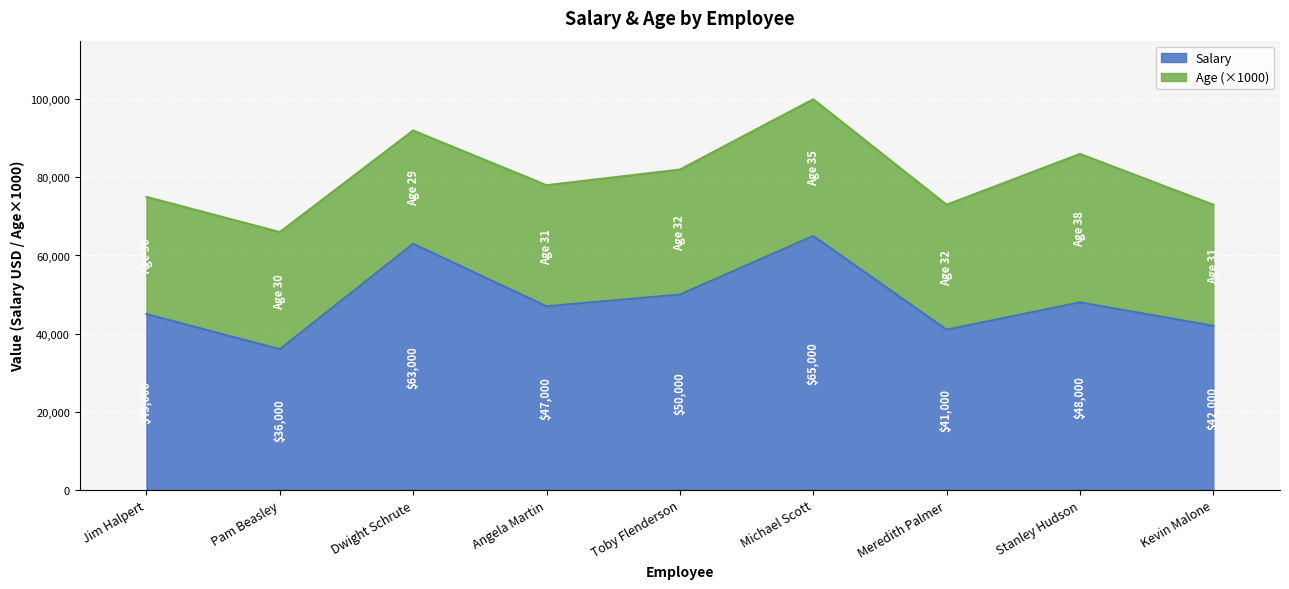

Reading left to right, what are all the values shown in this chart?

Jim Halpert=45000	Pam Beasley=36000	Dwight Schrute=63000	Angela Martin=47000	Toby Flenderson=50000	Michael Scott=65000	Meredith Palmer=41000	Stanley Hudson=48000	Kevin Malone=42000